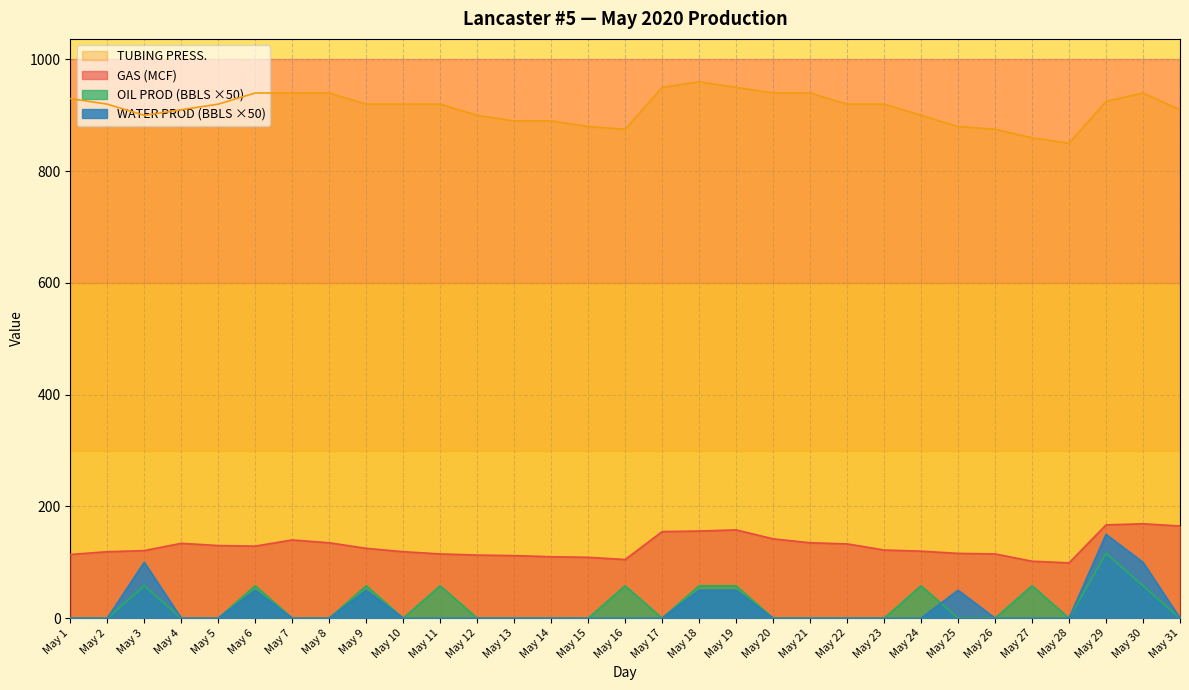

What is the sum of the GAS (MCF) values at May 6 and May 19?

287.0